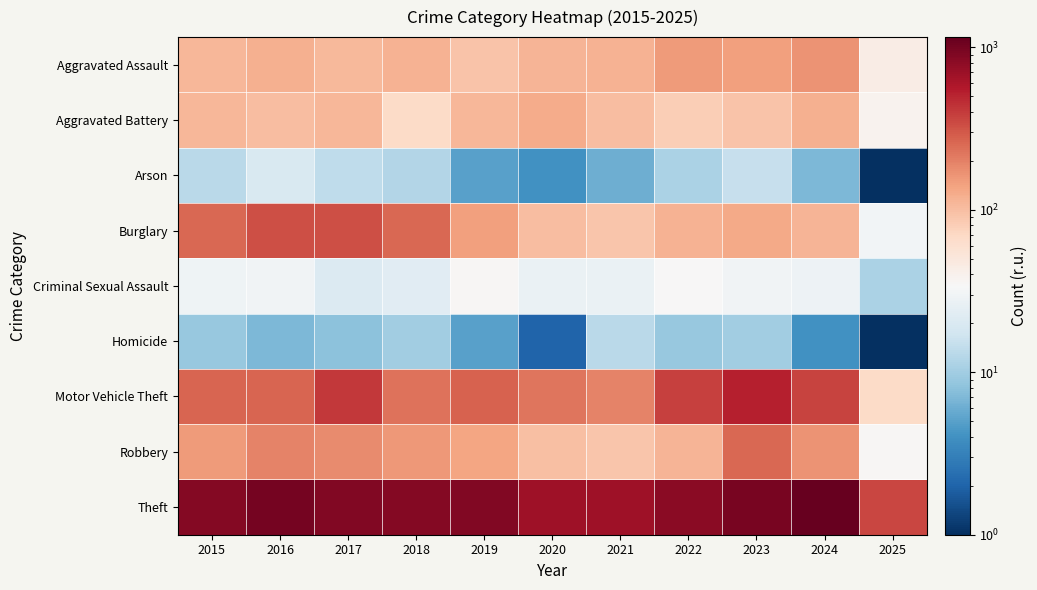

At 2023, list the series in order from largest to smallest.

Theft, Motor Vehicle Theft, Robbery, Aggravated Assault, Burglary, Aggravated Battery, Criminal Sexual Assault, Arson, Homicide